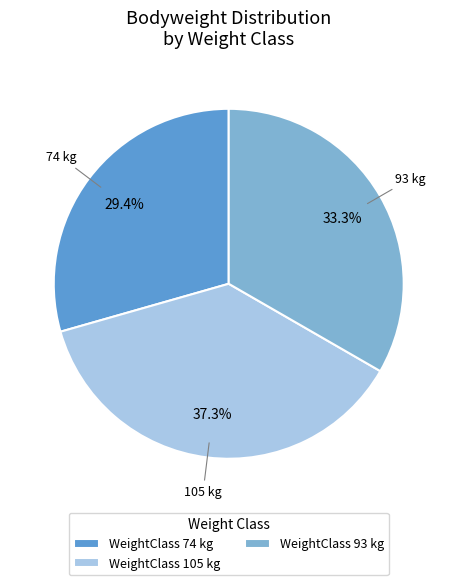

Approximately how many times larger is the value at WeightClass 93 kg compared to WeightClass 74 kg?

1.1